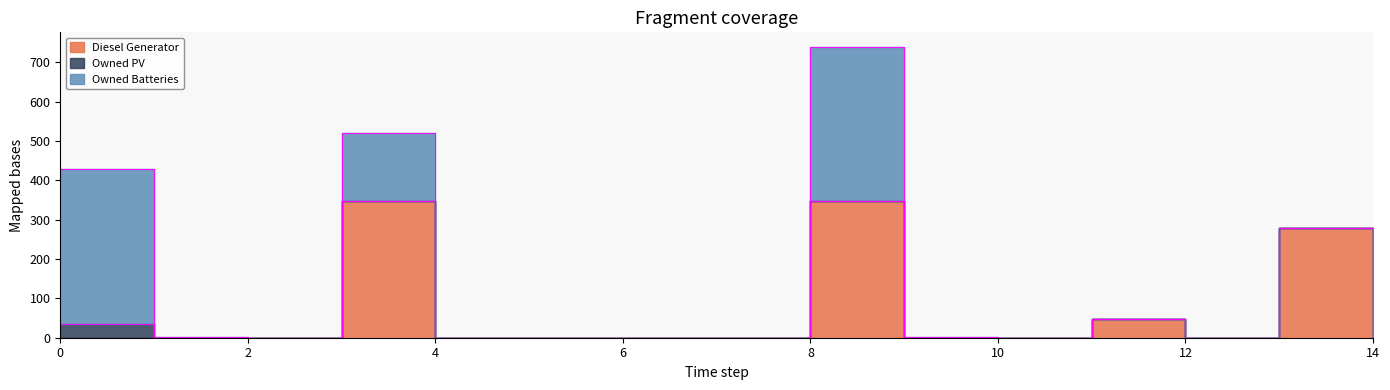

What is the difference between the maximum and minimum values in the Owned PV series?

36